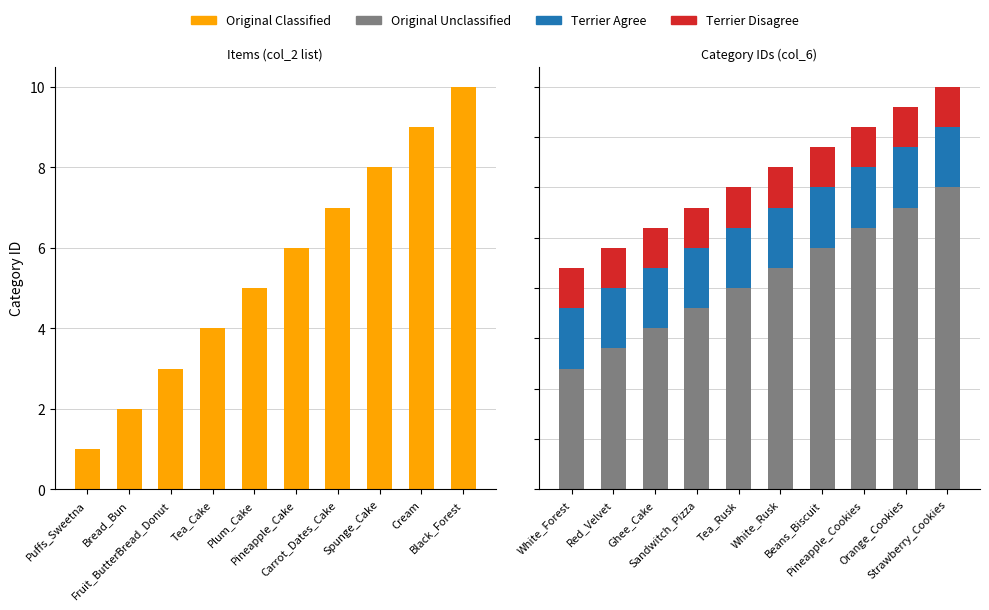

Reading right to left, list all the values displayed in this chart.

Original Classified: 10	9	8	7	6	5	4	3	2	1
Original Unclassified: 15	14	13	12	11	10	9	8	7	6
Terrier Agree: 3	3	3	3	3	3	3	3	3	3
Terrier Disagree: 2	2	2	2	2	2	2	2	2	2